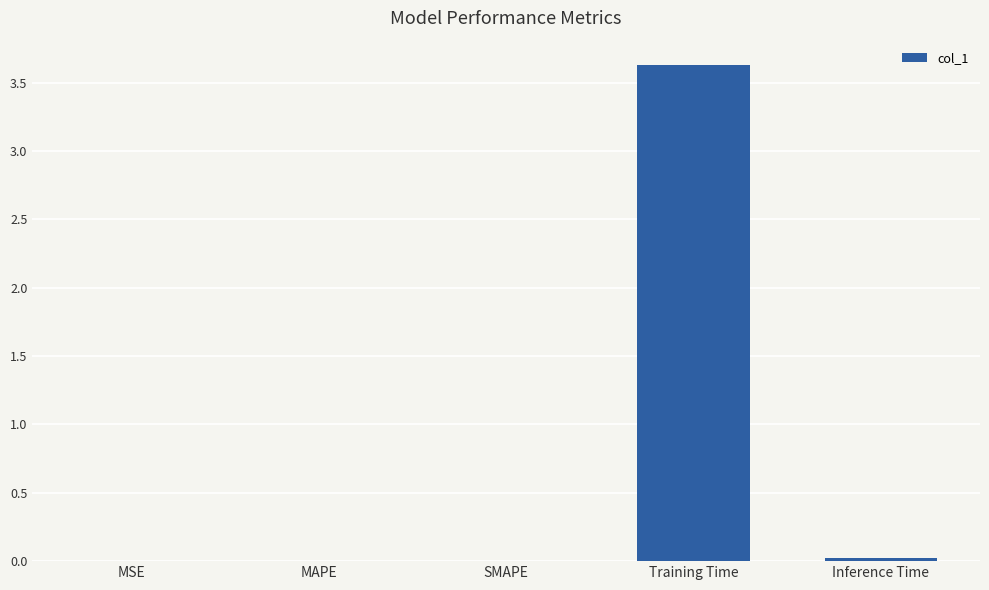

Which has a higher value, MSE or Training Time?

Training Time